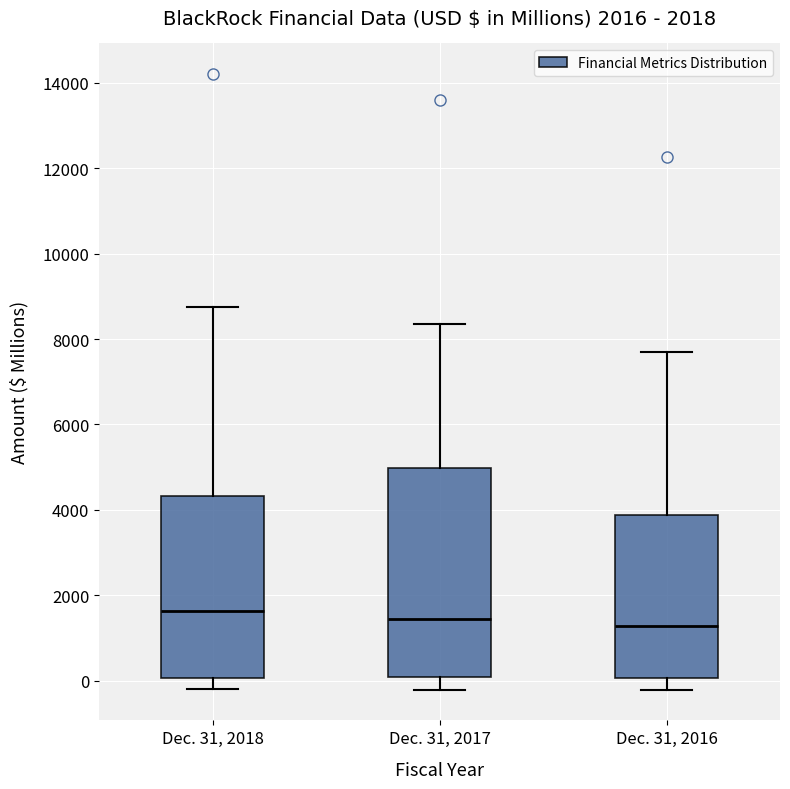

Which box is the tallest, from its lower edge to its upper edge?

Dec. 31, 2017